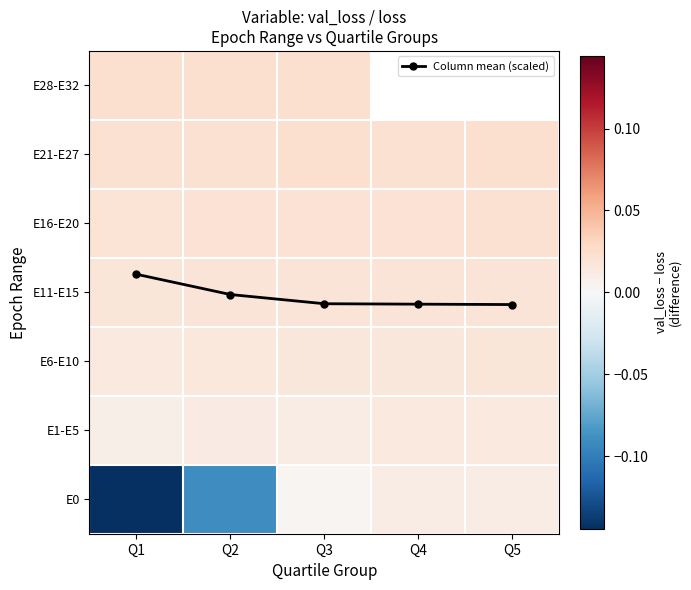

At which label is Column mean (scaled) closest to 2?

Q1